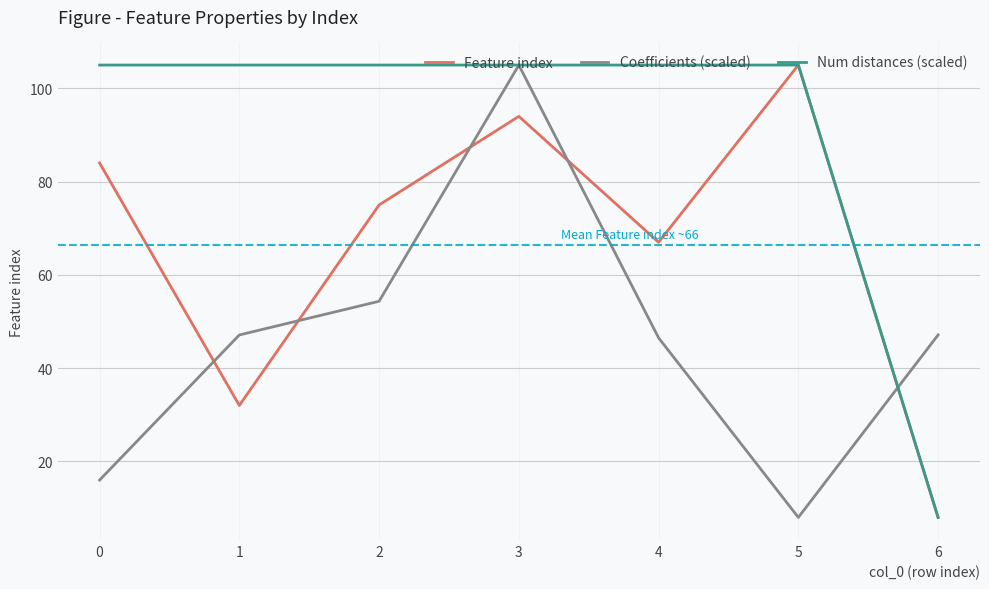

What are all the series names shown in the legend?

Feature index, Coefficients (scaled), Num distances (scaled)